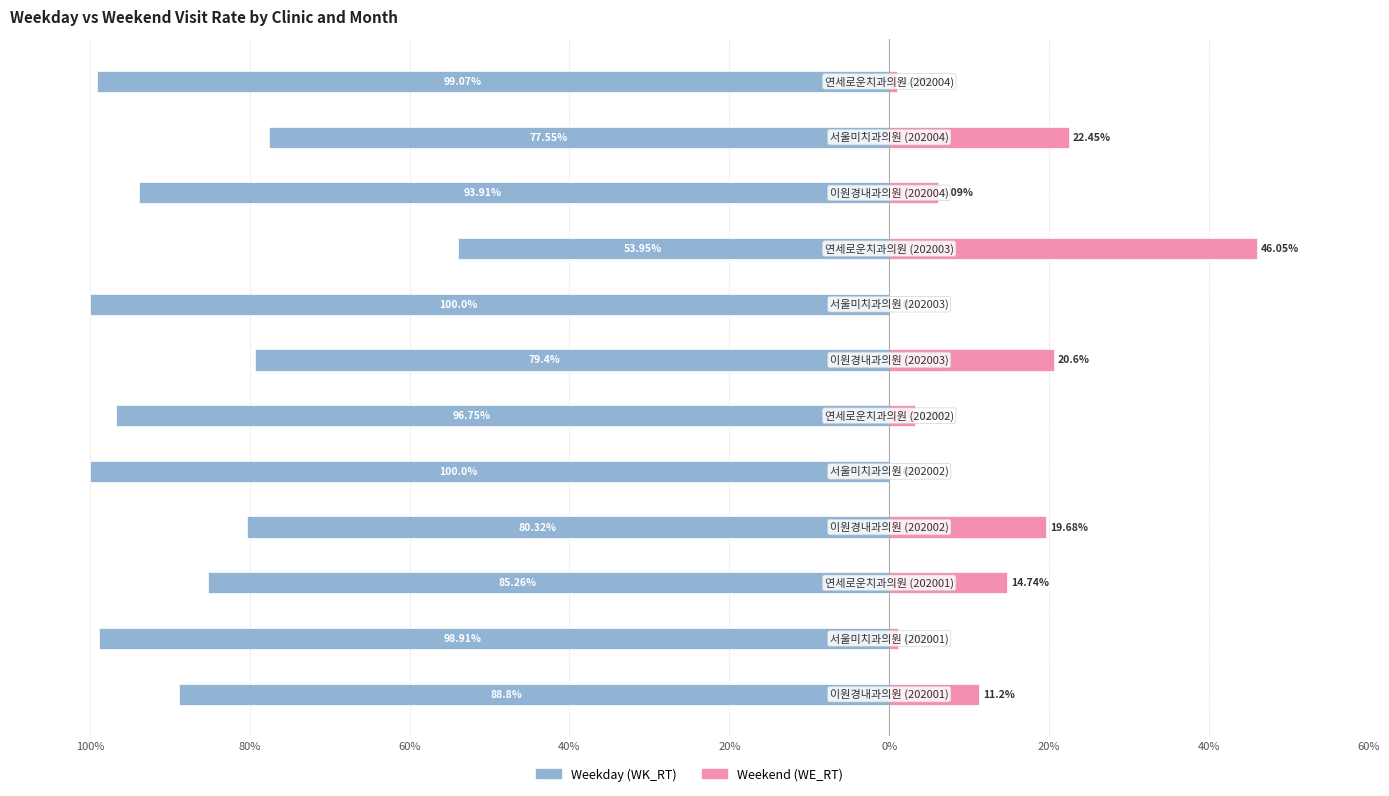

What is the approximate value of WE_RT at 9?

6.1